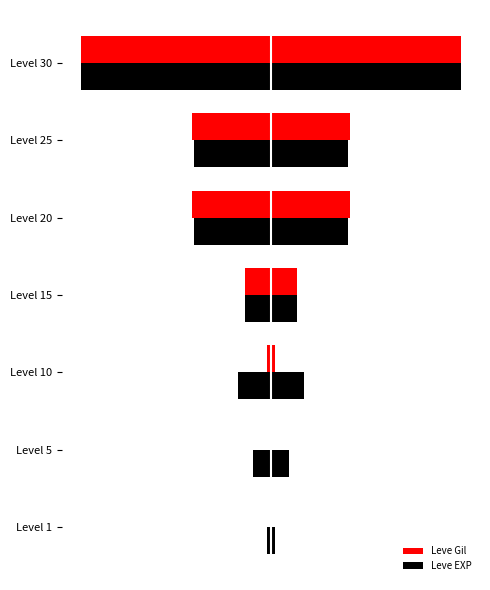

What is the average value of the Leve EXP series?

31.9